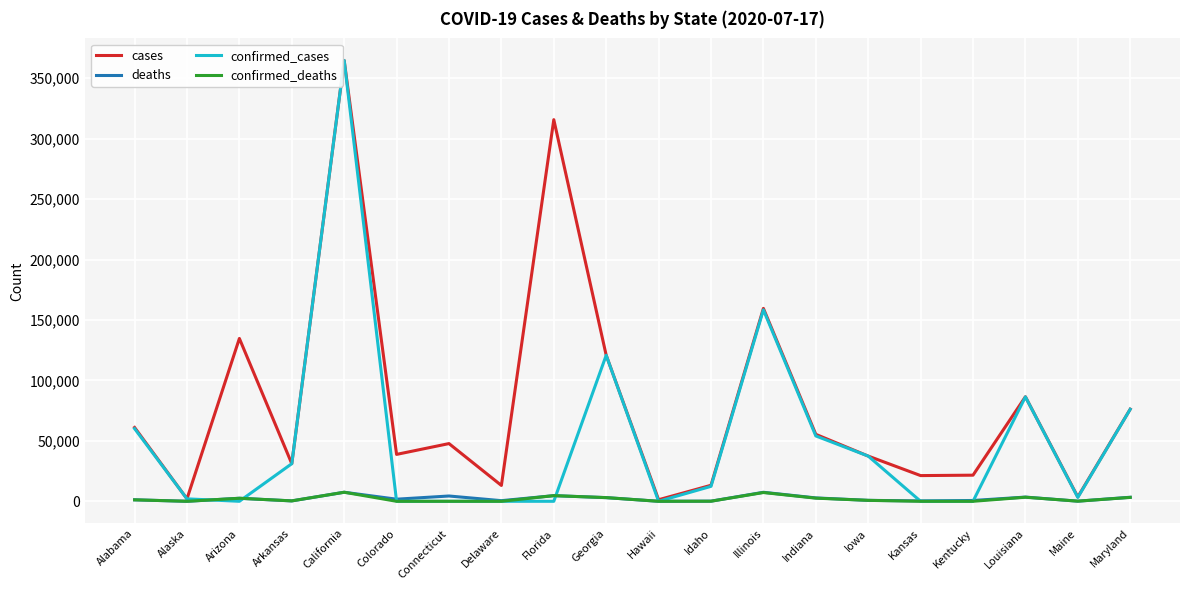

The cases series shows 13261 at Idaho. True or false?

True